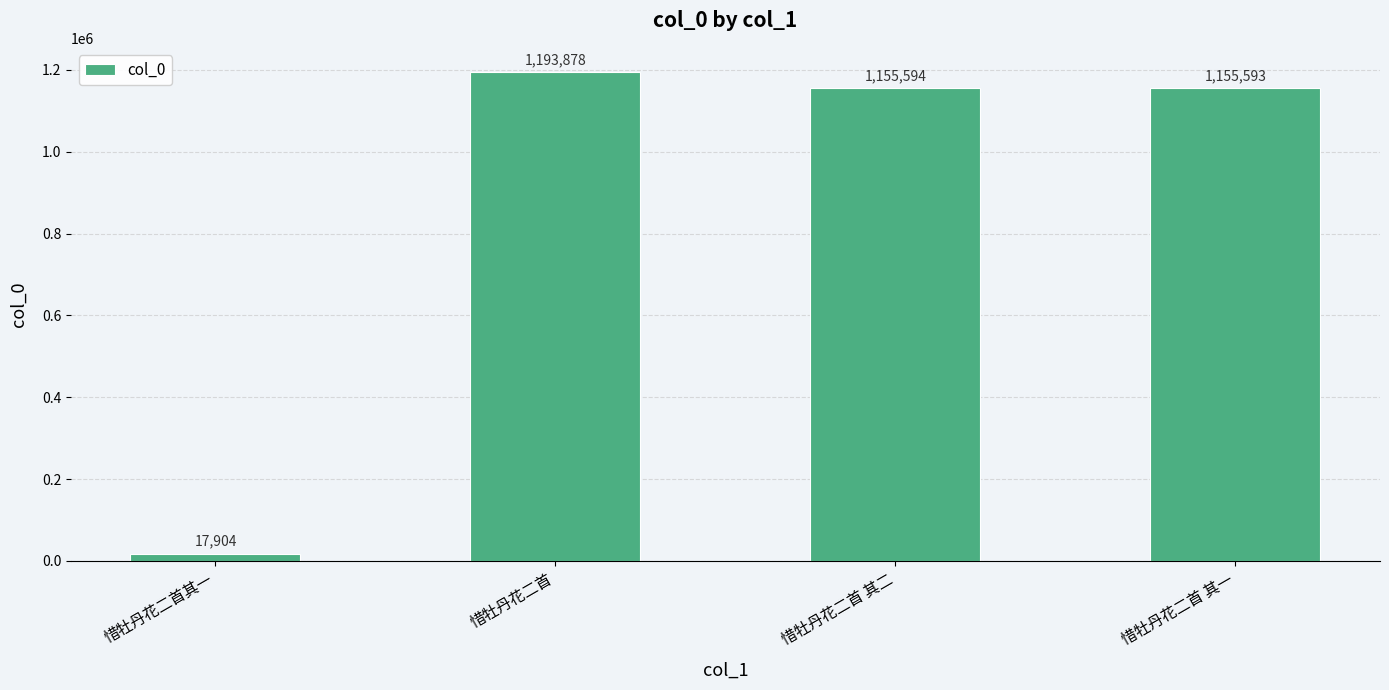

At which label does the data first exceed 1155594?

惜牡丹花二首